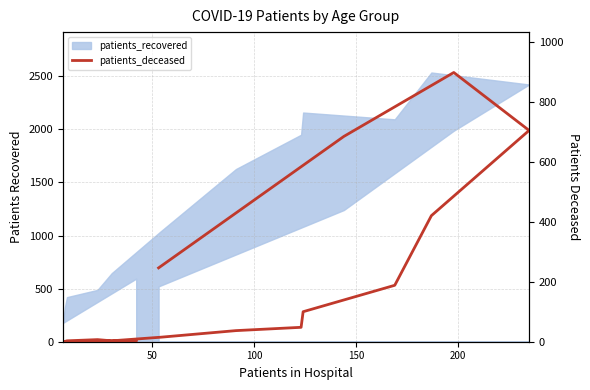

How many points are lower than both their immediate neighbors (excluding endpoints)?

2